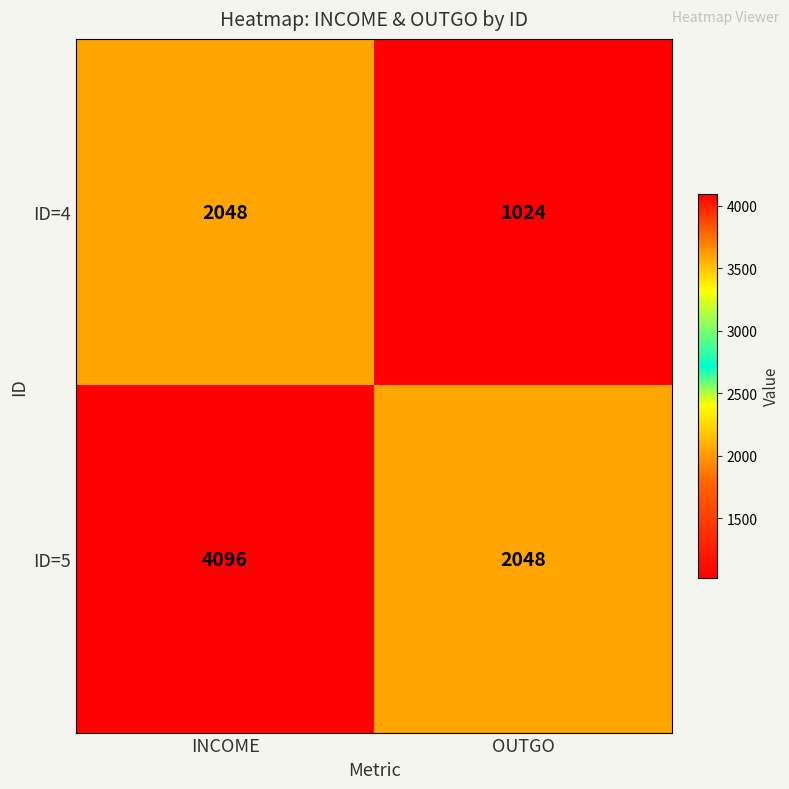

What is the approximate value of ID=5 at INCOME?

4096